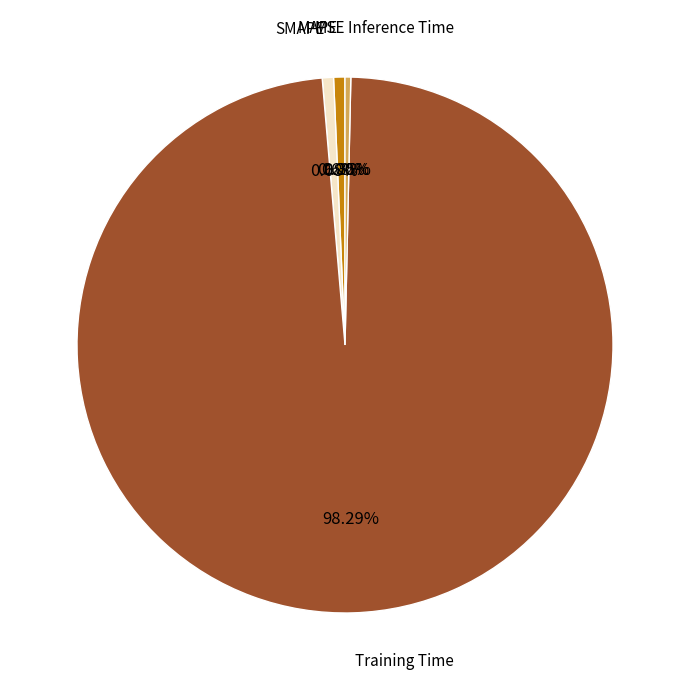

What is the largest slice in the pie chart?

Training Time